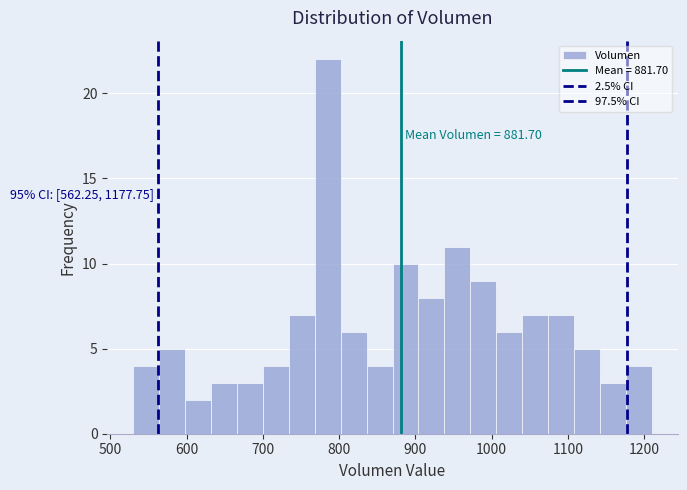

Read against the x-axis, roughly where is the centre of the tallest bar?

790